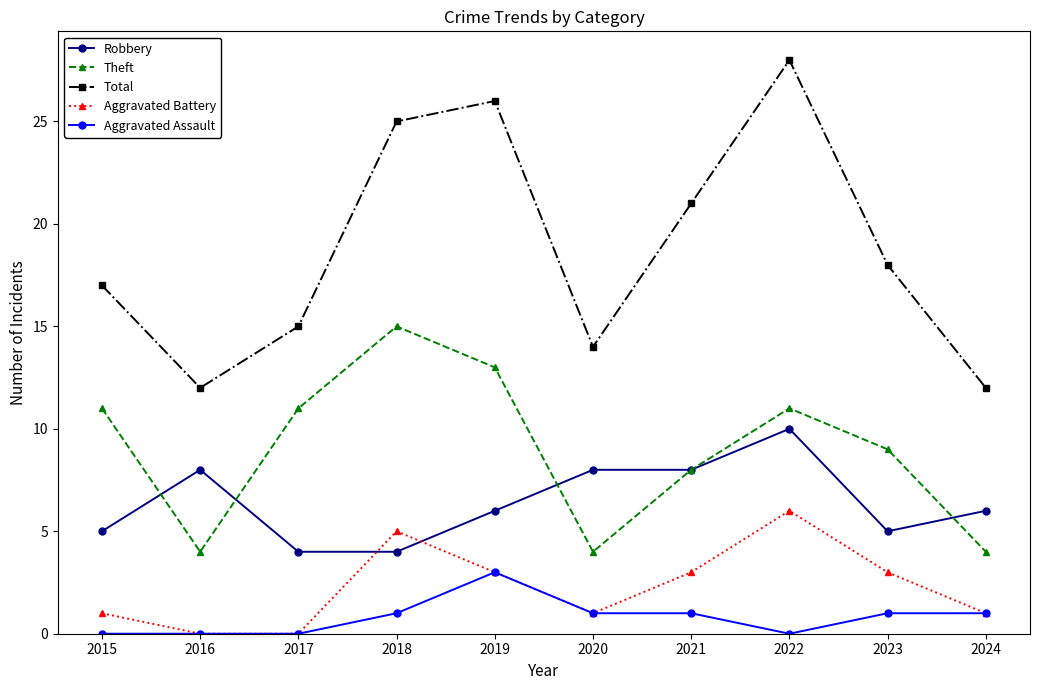

After their last crossing, which series has the higher values: Robbery or Aggravated Battery?

Robbery